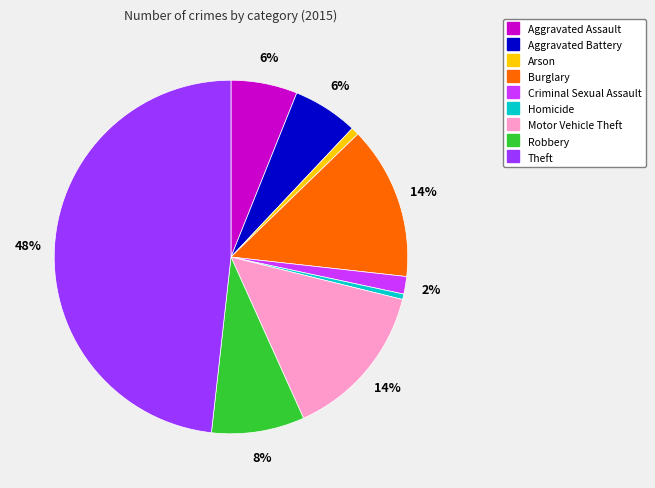

True or false: Homicide accounts for 0% of the total.

True